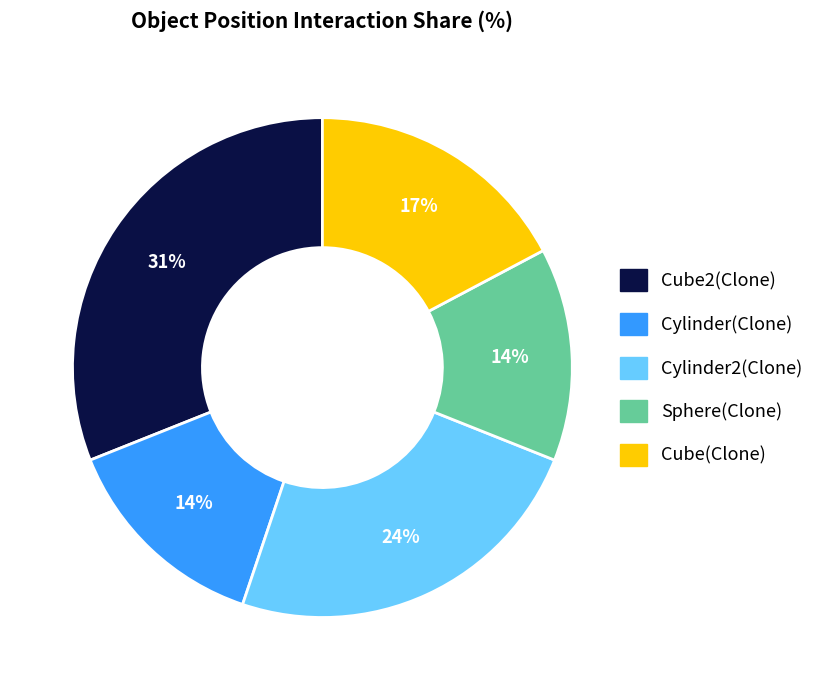

How many slices are in this pie chart?

5